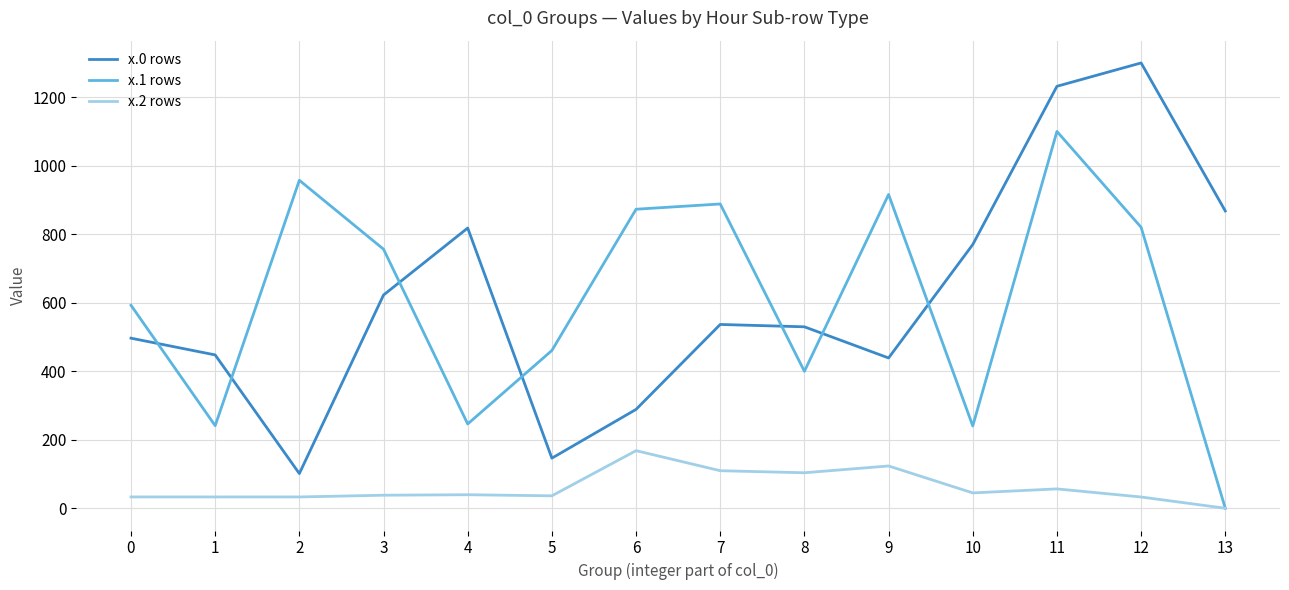

How many values in the x.0 rows series are below 536?

7